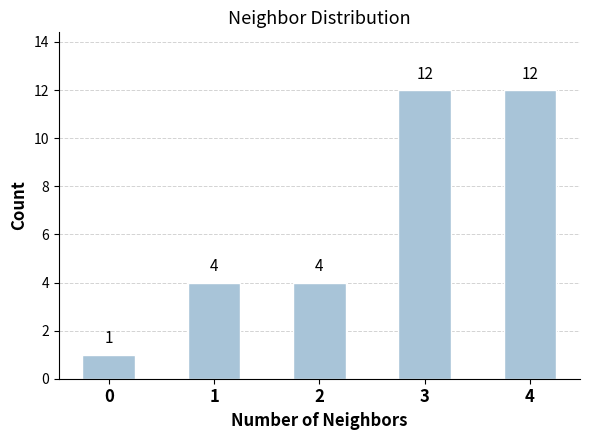

True or false: the data shows 21 at 3.

False